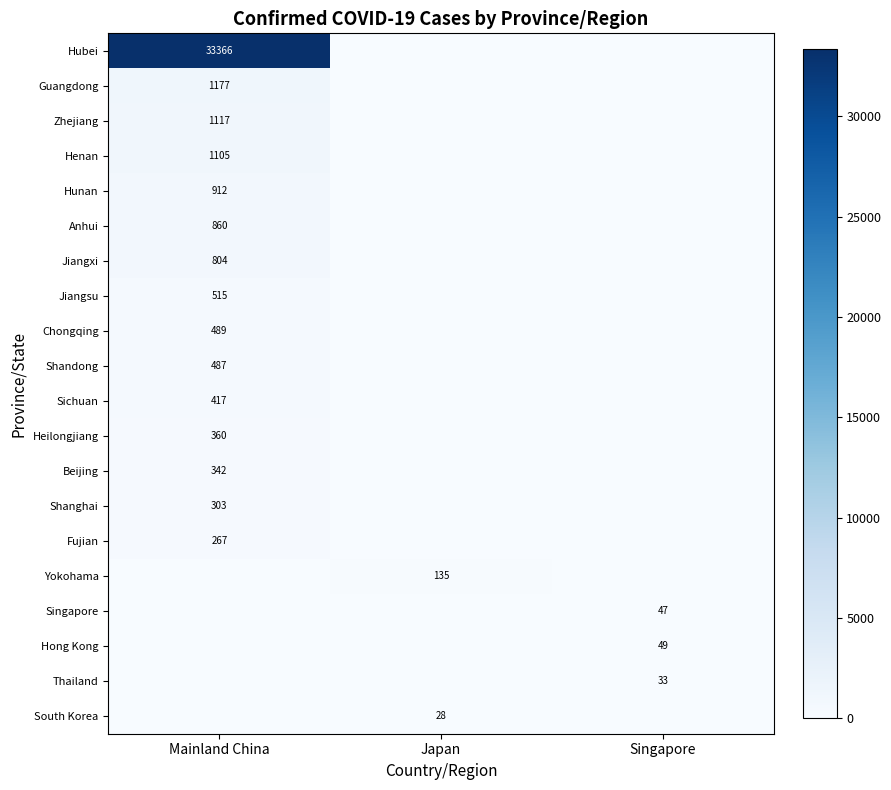

Which has a higher value, Mainland China or Japan?

Mainland China